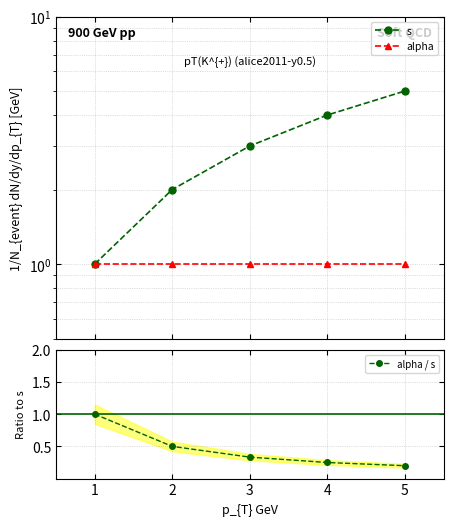

At which label is alpha / s closest to 0?

5